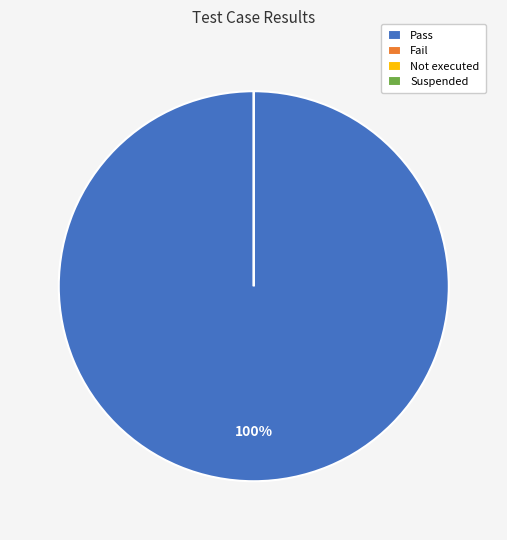

Do Fail and Not executed together represent more than half of the pie?

No